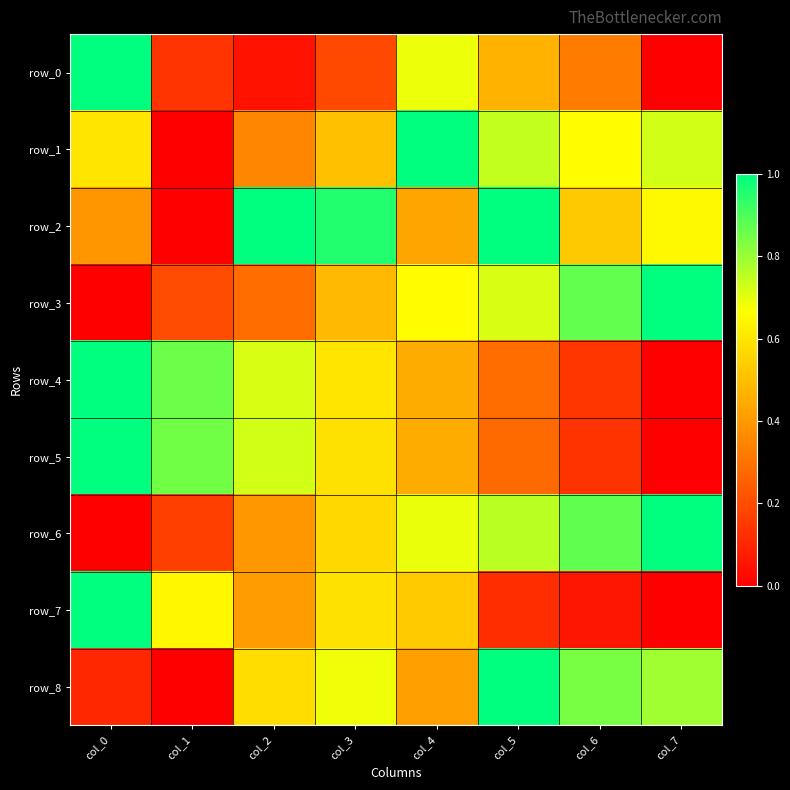

Which series has the widest spread of values?

row_0